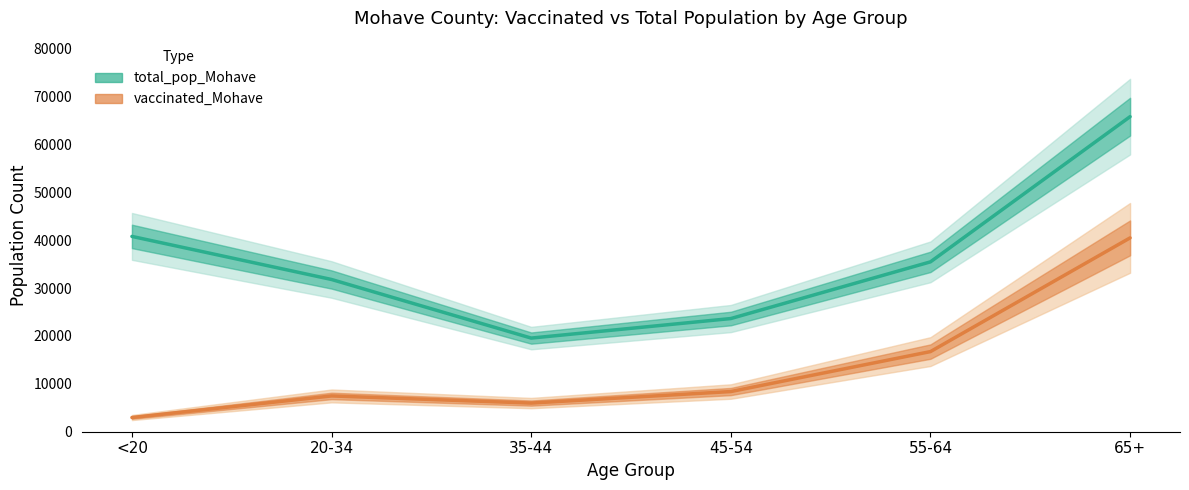

True or false: vaccinated_Mohave and total_pop_Mohave cross at least once.

False